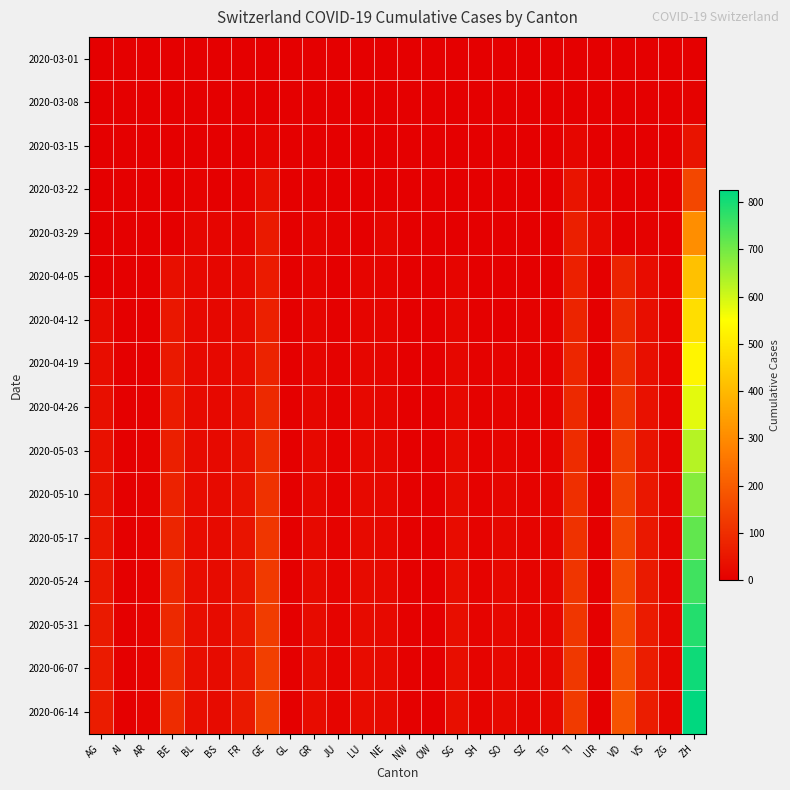

Reading left to right, transcribe all the data shown in this chart.

2020-03-01: AG=0	AI=0	AR=0	BE=0	BL=0	BS=0	FR=0	GE=0	GL=0	GR=0	JU=0	LU=0	NE=0	NW=0	OW=0	SG=0	SH=0	SO=0	SZ=0	TG=0	TI=0	UR=0	VD=0	VS=0	ZG=0	ZH=0
2020-03-08: AG=0	AI=0	AR=0	BE=0	BL=2	BS=0	FR=0	GE=0	GL=0	GR=0	JU=0	LU=0	NE=0	NW=0	OW=0	SG=0	SH=0	SO=0	SZ=0	TG=0	TI=3	UR=1	VD=0	VS=0	ZG=0	ZH=6
2020-03-15: AG=0	AI=0	AR=0	BE=0	BL=2	BS=0	FR=0	GE=12	GL=0	GR=0	JU=0	LU=0	NE=0	NW=0	OW=0	SG=0	SH=0	SO=0	SZ=0	TG=0	TI=16	UR=1	VD=0	VS=0	ZG=0	ZH=46
2020-03-22: AG=0	AI=0	AR=0	BE=0	BL=7	BS=0	FR=8	GE=36	GL=0	GR=3	JU=2	LU=0	NE=0	NW=0	OW=0	SG=0	SH=0	SO=0	SZ=0	TG=0	TI=46	UR=11	VD=0	VS=0	ZG=0	ZH=155
2020-03-29: AG=0	AI=0	AR=0	BE=0	BL=15	BS=12	FR=13	GE=59	GL=0	GR=11	JU=5	LU=0	NE=16	NW=0	OW=0	SG=0	SH=1	SO=0	SZ=0	TG=0	TI=69	UR=22	VD=0	VS=5	ZG=0	ZH=309
2020-04-05: AG=0	AI=0	AR=0	BE=35	BL=19	BS=16	FR=21	GE=61	GL=0	GR=10	JU=3	LU=12	NE=10	NW=2	OW=0	SG=13	SH=3	SO=0	SZ=0	TG=0	TI=72	UR=0	VD=77	VS=28	ZG=7	ZH=416
2020-04-12: AG=27	AI=0	AR=0	BE=50	BL=20	BS=17	FR=25	GE=71	GL=0	GR=12	JU=4	LU=14	NE=12	NW=2	OW=1	SG=15	SH=4	SO=0	SZ=5	TG=7	TI=80	UR=0	VD=91	VS=31	ZG=8	ZH=480
2020-04-19: AG=30	AI=0	AR=0	BE=55	BL=22	BS=18	FR=29	GE=78	GL=1	GR=14	JU=5	LU=16	NE=13	NW=2	OW=1	SG=17	SH=5	SO=9	SZ=6	TG=8	TI=85	UR=0	VD=103	VS=35	ZG=9	ZH=530
2020-04-26: AG=35	AI=0	AR=4	BE=60	BL=24	BS=19	FR=33	GE=90	GL=1	GR=16	JU=6	LU=18	NE=15	NW=3	OW=1	SG=20	SH=6	SO=11	SZ=7	TG=9	TI=90	UR=1	VD=115	VS=40	ZG=10	ZH=580
2020-05-03: AG=40	AI=1	AR=5	BE=68	BL=26	BS=21	FR=37	GE=100	GL=1	GR=18	JU=7	LU=20	NE=17	NW=3	OW=2	SG=23	SH=7	SO=13	SZ=8	TG=11	TI=97	UR=1	VD=128	VS=45	ZG=11	ZH=630
2020-05-10: AG=45	AI=1	AR=6	BE=75	BL=28	BS=23	FR=41	GE=109	GL=2	GR=20	JU=8	LU=22	NE=19	NW=4	OW=2	SG=26	SH=8	SO=15	SZ=9	TG=13	TI=104	UR=1	VD=140	VS=50	ZG=12	ZH=680
2020-05-17: AG=50	AI=1	AR=7	BE=82	BL=29	BS=24	FR=45	GE=118	GL=2	GR=22	JU=9	LU=24	NE=20	NW=4	OW=2	SG=28	SH=9	SO=17	SZ=10	TG=14	TI=110	UR=2	VD=151	VS=54	ZG=13	ZH=720
2020-05-24: AG=54	AI=2	AR=8	BE=87	BL=30	BS=25	FR=48	GE=126	GL=2	GR=24	JU=10	LU=26	NE=21	NW=4	OW=2	SG=30	SH=9	SO=18	SZ=11	TG=15	TI=115	UR=2	VD=160	VS=58	ZG=14	ZH=755
2020-05-31: AG=57	AI=2	AR=9	BE=91	BL=31	BS=25	FR=51	GE=132	GL=3	GR=26	JU=11	LU=27	NE=22	NW=4	OW=2	SG=32	SH=10	SO=19	SZ=12	TG=16	TI=119	UR=2	VD=168	VS=61	ZG=15	ZH=785
2020-06-07: AG=60	AI=2	AR=9	BE=95	BL=31	BS=26	FR=53	GE=137	GL=3	GR=27	JU=11	LU=28	NE=23	NW=4	OW=2	SG=33	SH=10	SO=20	SZ=12	TG=17	TI=123	UR=2	VD=174	VS=63	ZG=15	ZH=808
2020-06-14: AG=62	AI=2	AR=10	BE=98	BL=32	BS=26	FR=55	GE=141	GL=3	GR=28	JU=12	LU=29	NE=24	NW=4	OW=2	SG=34	SH=10	SO=21	SZ=13	TG=18	TI=126	UR=2	VD=179	VS=65	ZG=16	ZH=825